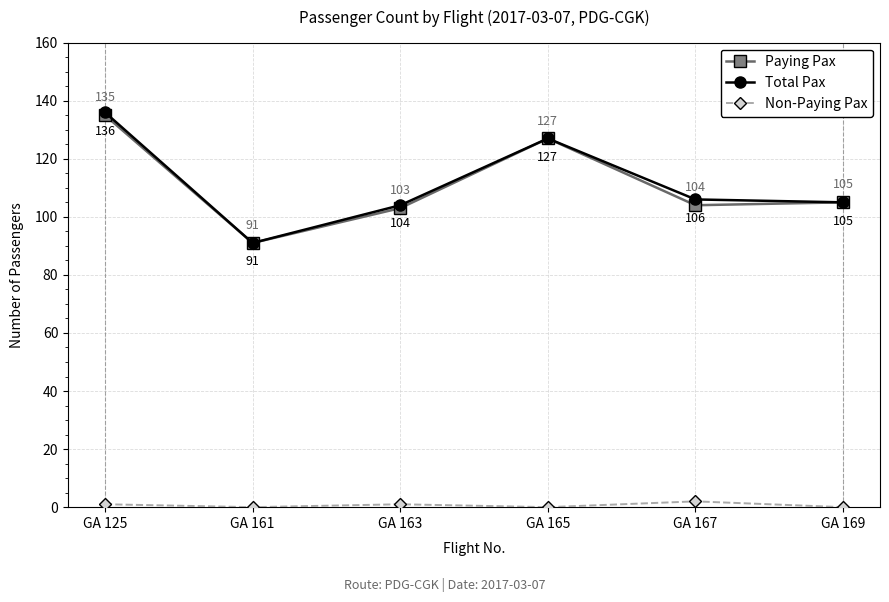

Where does the Paying Pax series first go above 105?

GA 125